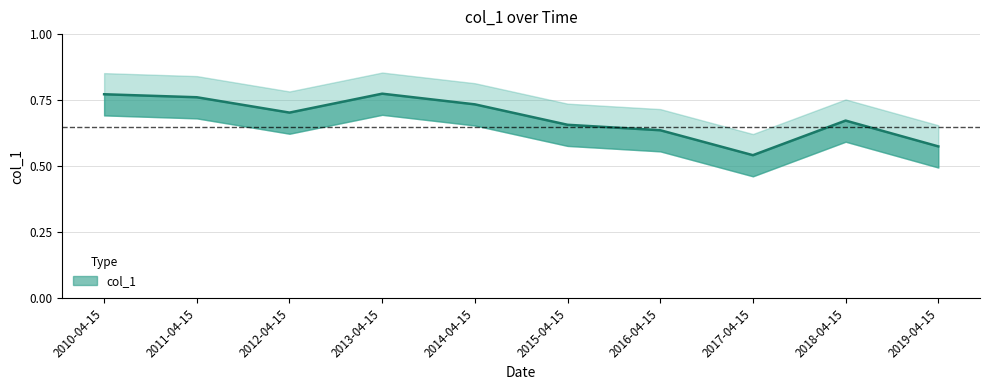

What is the label of the 9th point from the right?

2011-04-15